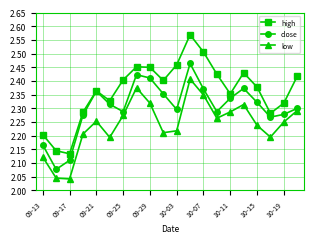

True or false: low and high cross at least once.

False